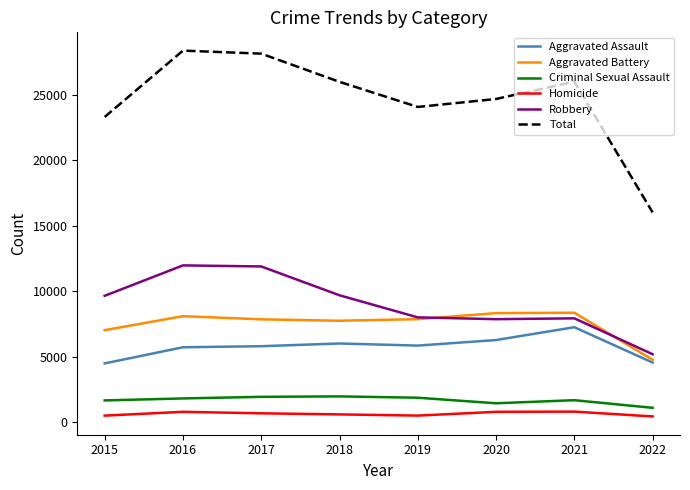

True or false: Homicide and Aggravated Assault cross at least once.

False